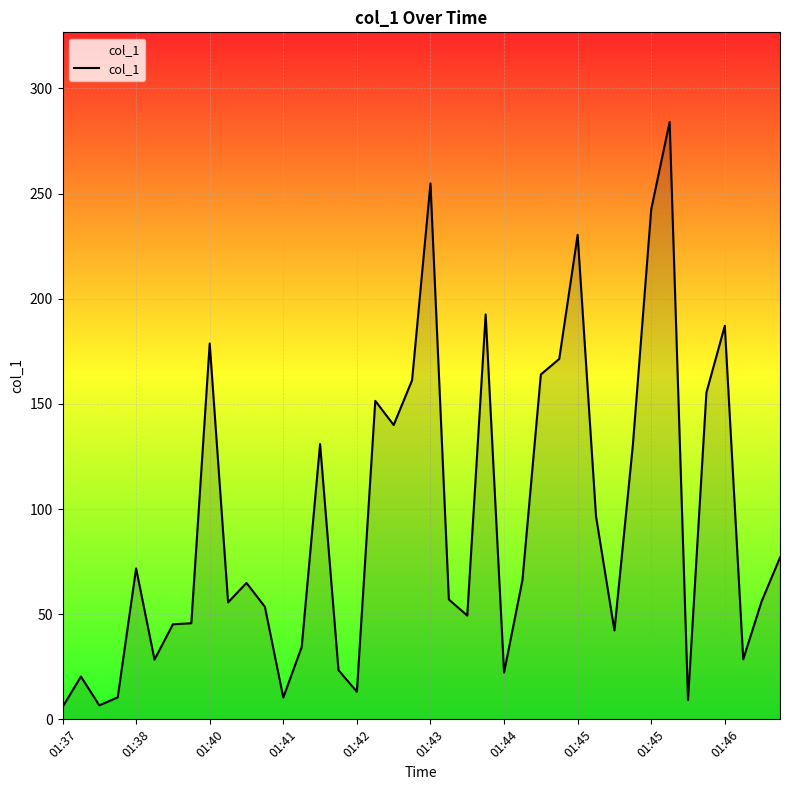

What is the greatest value displayed?

284.1